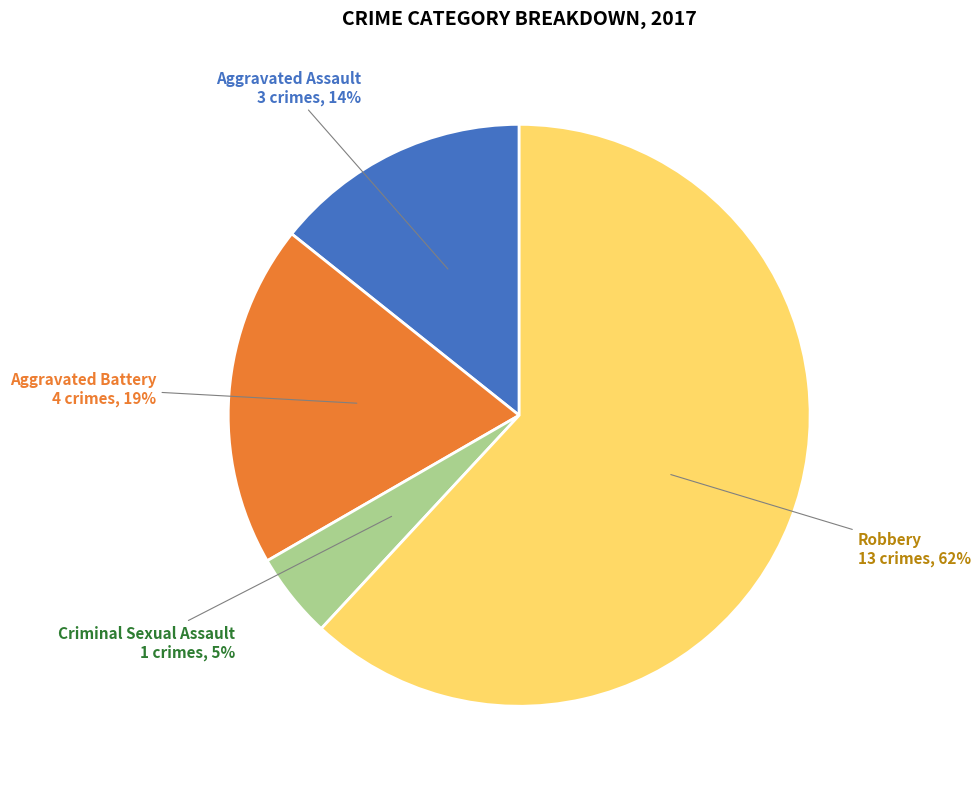

Count the number of slices in the pie.

4